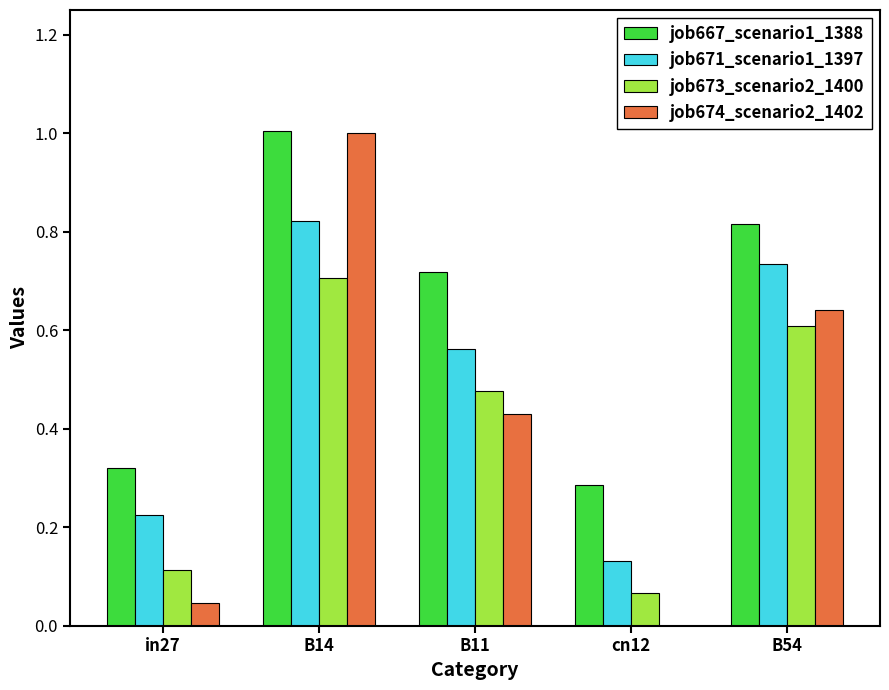

At which label is job667_scenario1_1388 closest to 0?

cn12